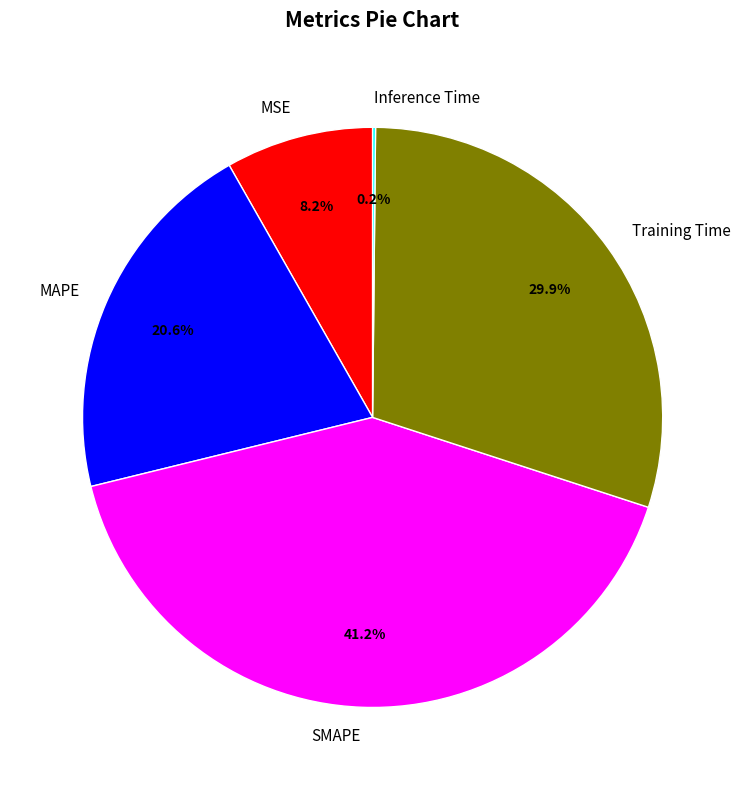

Does any single category account for the majority?

No